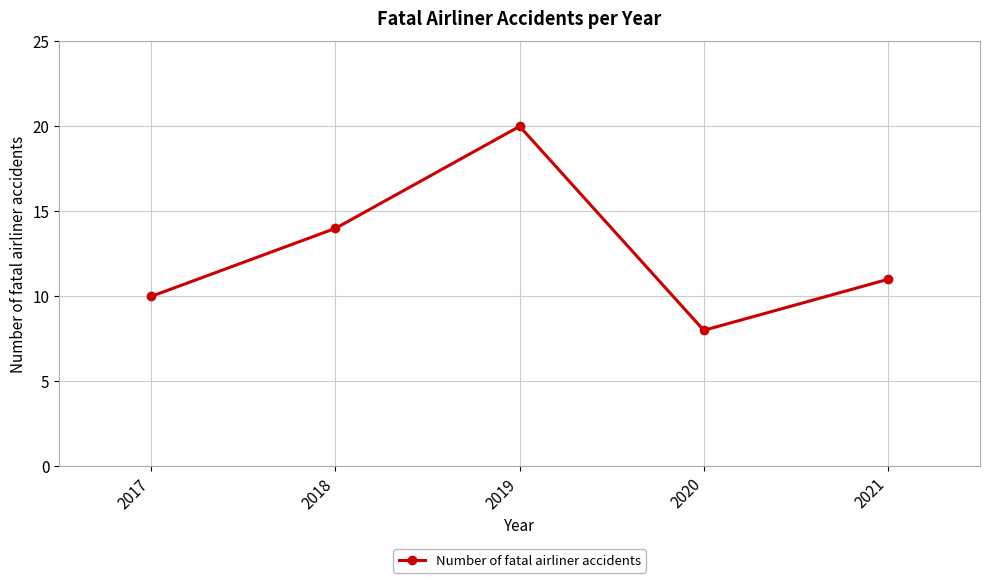

Between 2021 and 2020, which is larger?

2021